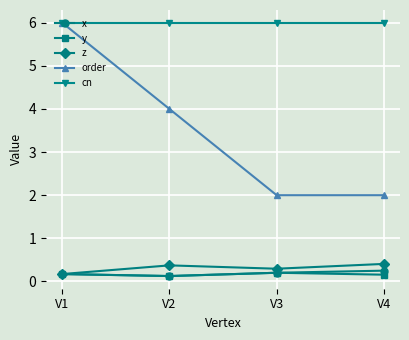

In z, how many points are higher than both neighbors (excluding endpoints)?

1